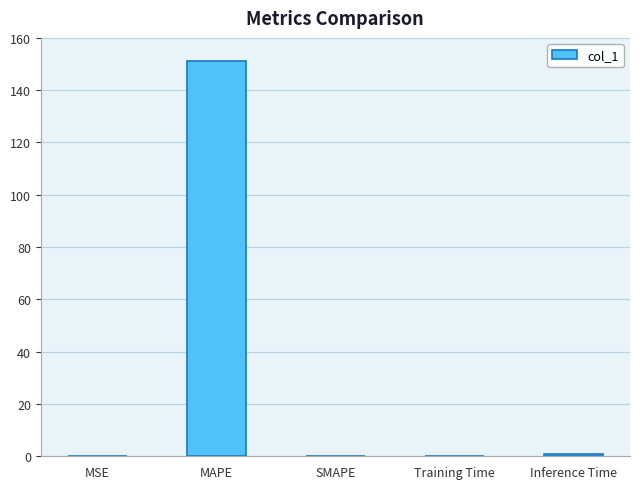

Which label corresponds to the largest value in the chart?

MAPE